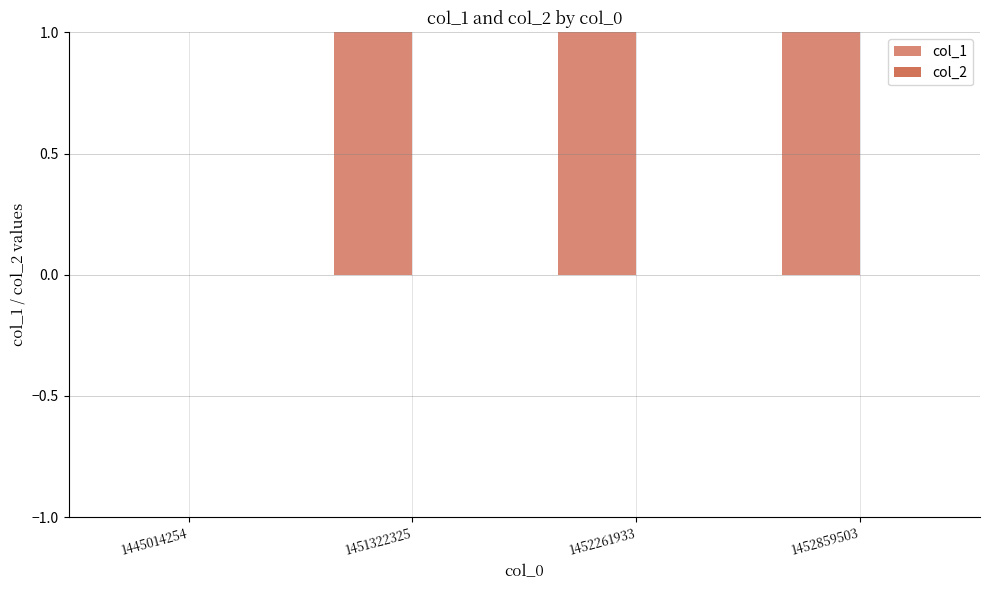

Rank the categories by col_1 value from lowest to highest.

1445014254, 1451322325, 1452261933, 1452859503